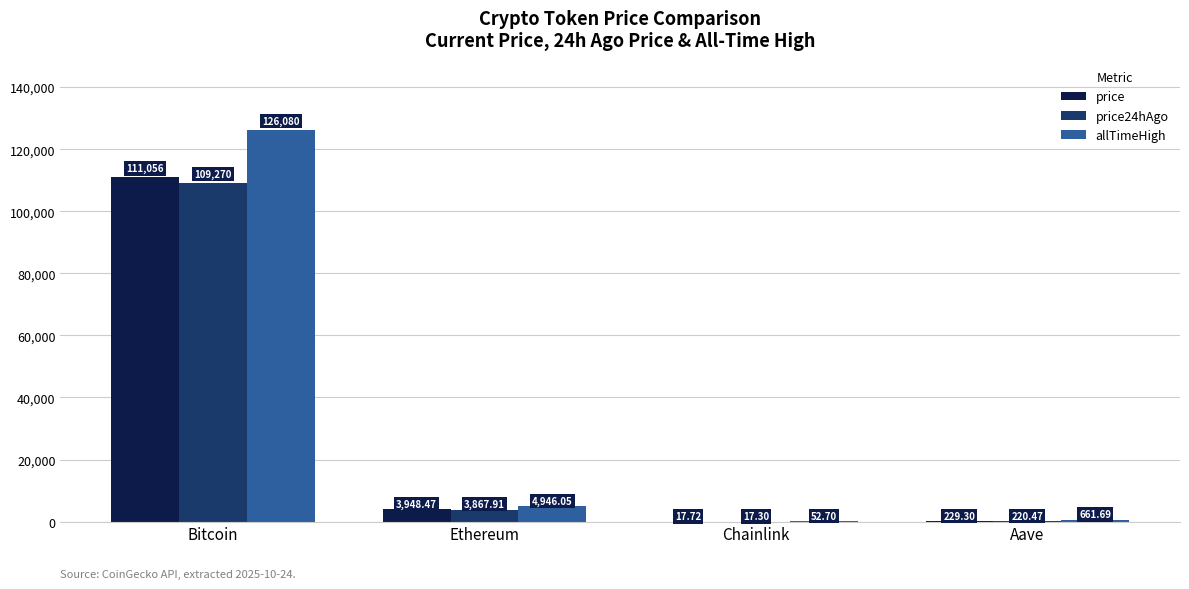

Which series changed the most between Chainlink and Aave?

allTimeHigh